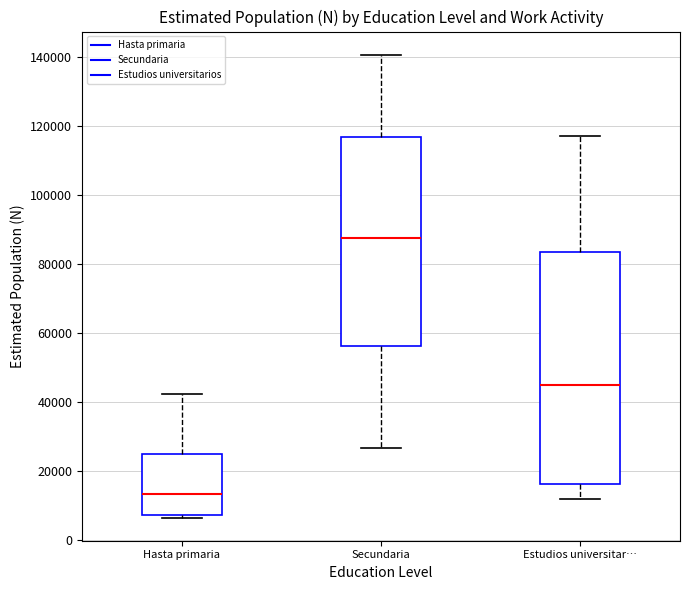

Which box has the lowest median line?

Hasta primaria